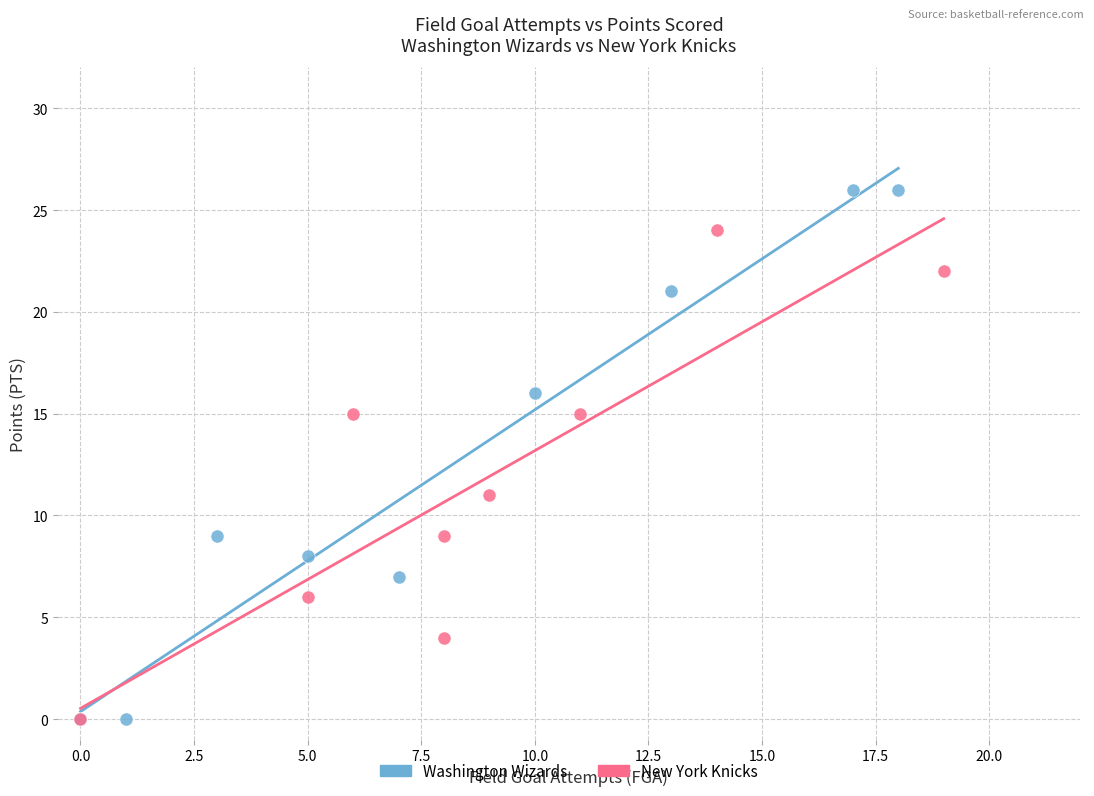

Which series has the largest Y range (max minus min)?

Washington Wizards